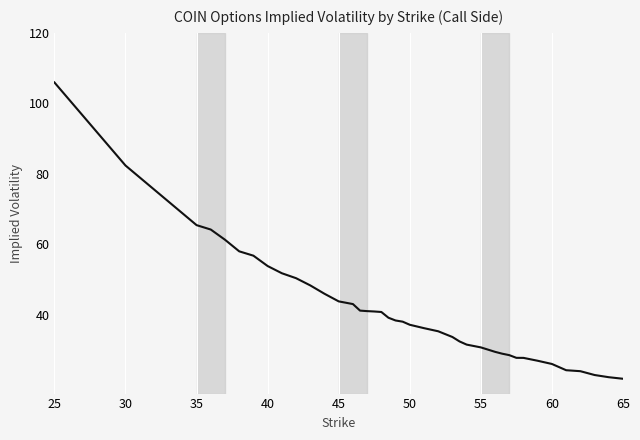

What is the greatest value displayed?

105.9